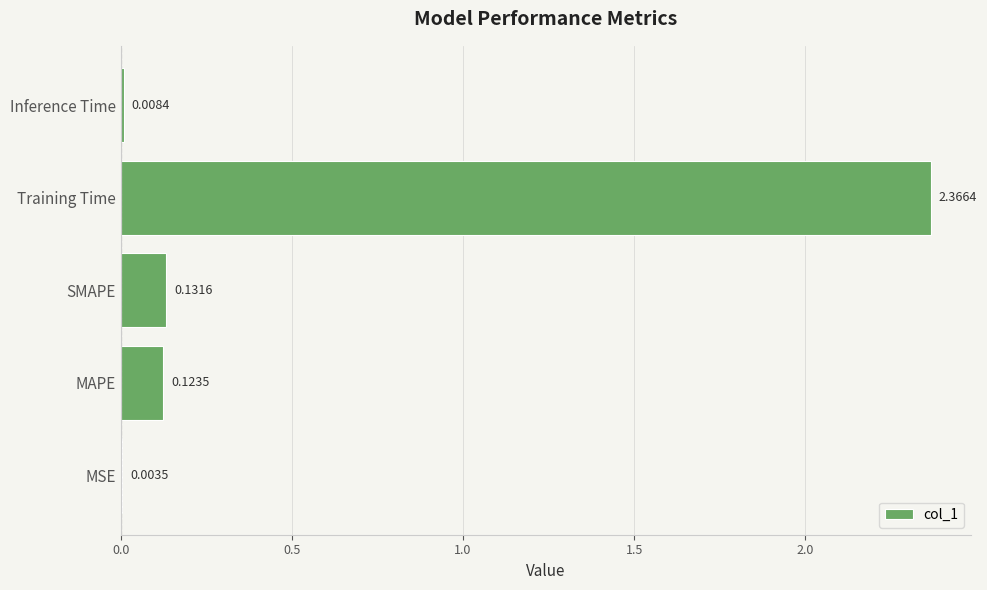

Which label corresponds to the largest value in the chart?

Training Time